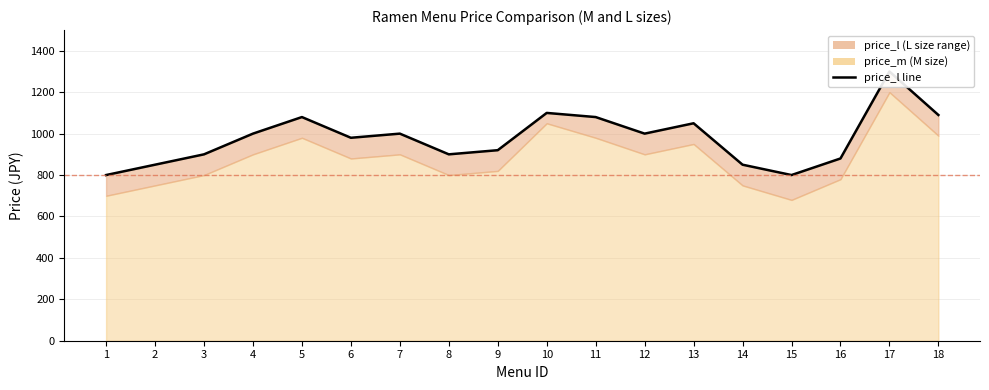

Read the value at 13, to the nearest 100.

1000